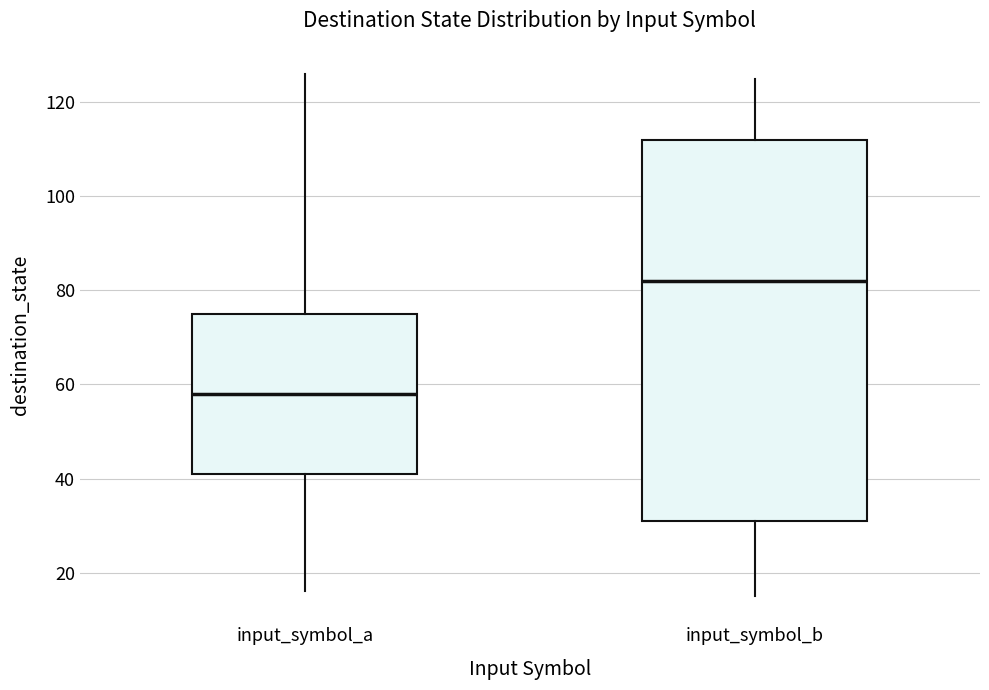

Reading left to right, transcribe this box plot: for each box, give where its median line is, the range the box spans, and where its two whiskers end, as read against the y-axis. The values are not printed on the chart, so give them approximately, as read against the axis.

input_symbol_a: median 58, box 42 to 76, whiskers 16 to 126
input_symbol_b: median 82, box 32 to 112, whiskers 16 to 126